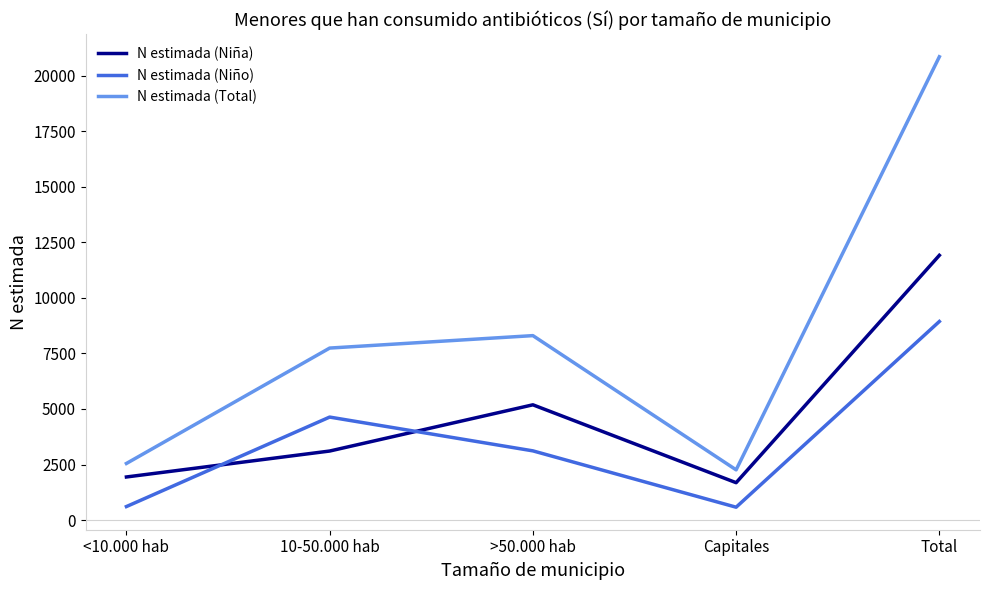

What is the spread (max minus min) of values at >50.000 hab?

5185